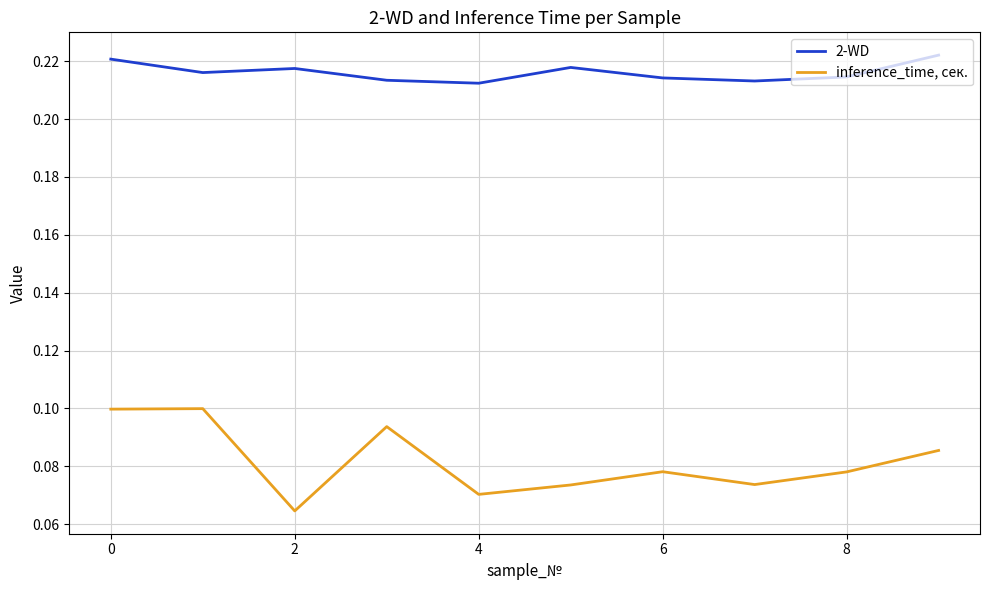

List the series in order of their overall mean, highest first.

2-WD, inference_time, сек.